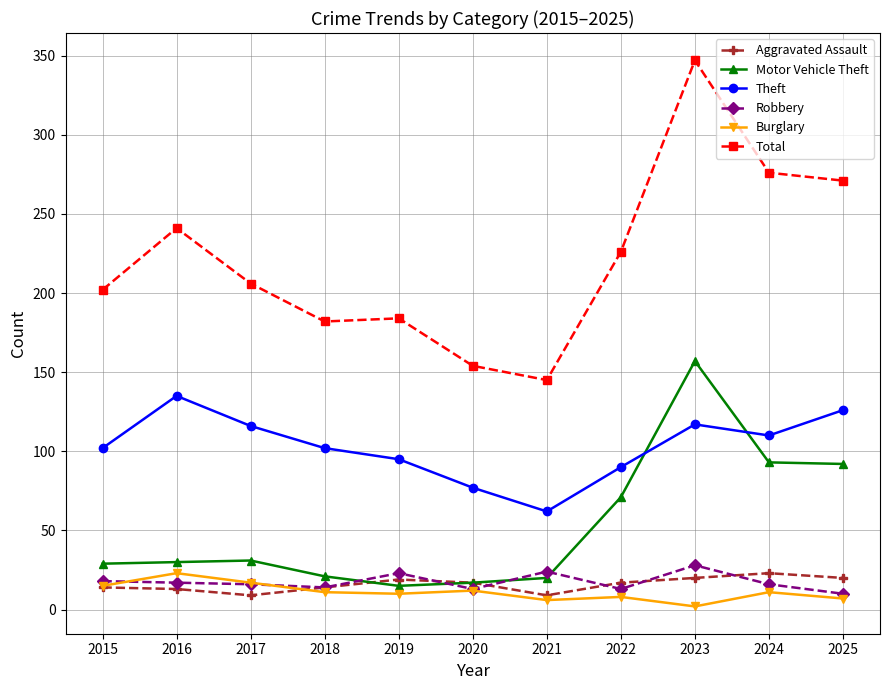

How many series are shown in this chart?

6